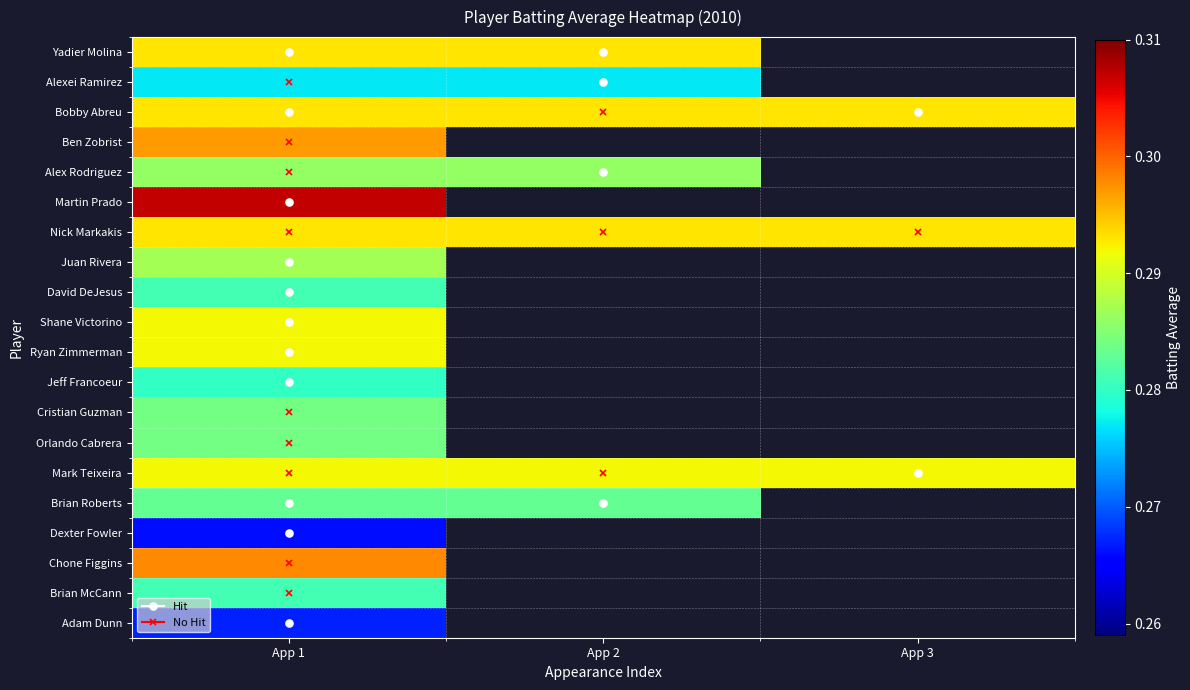

At which label is Cristian Guzman closest to 0?

App 1